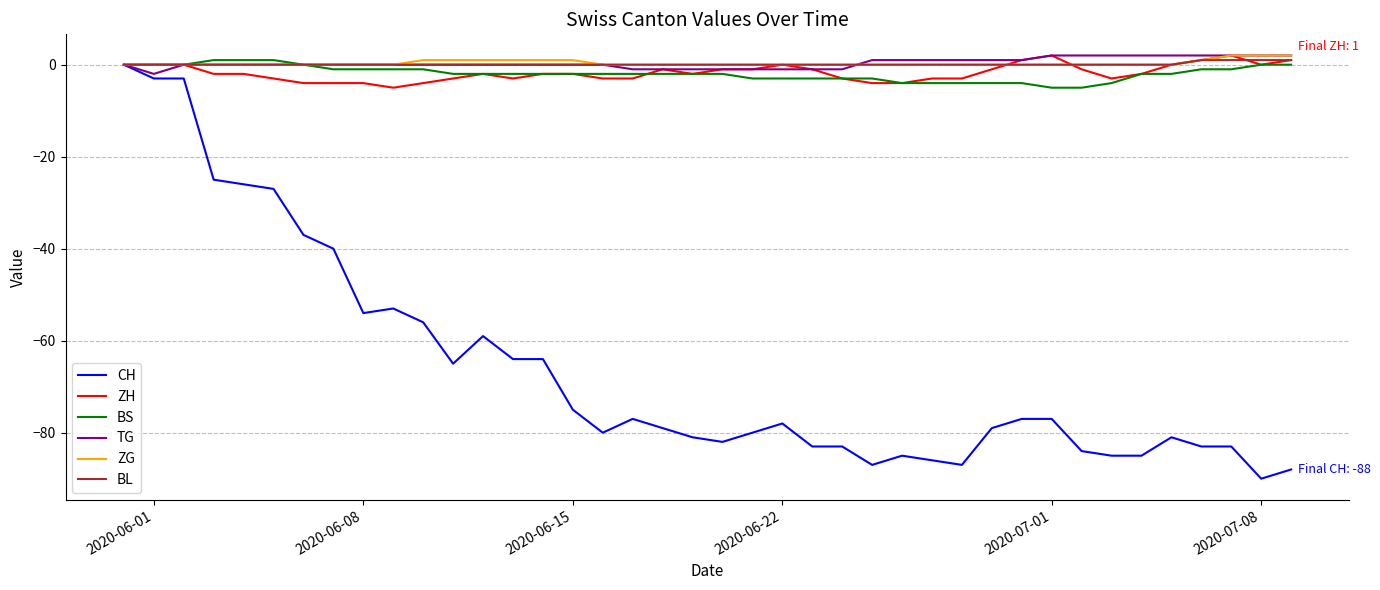

Which series has the largest range (max minus min)?

CH